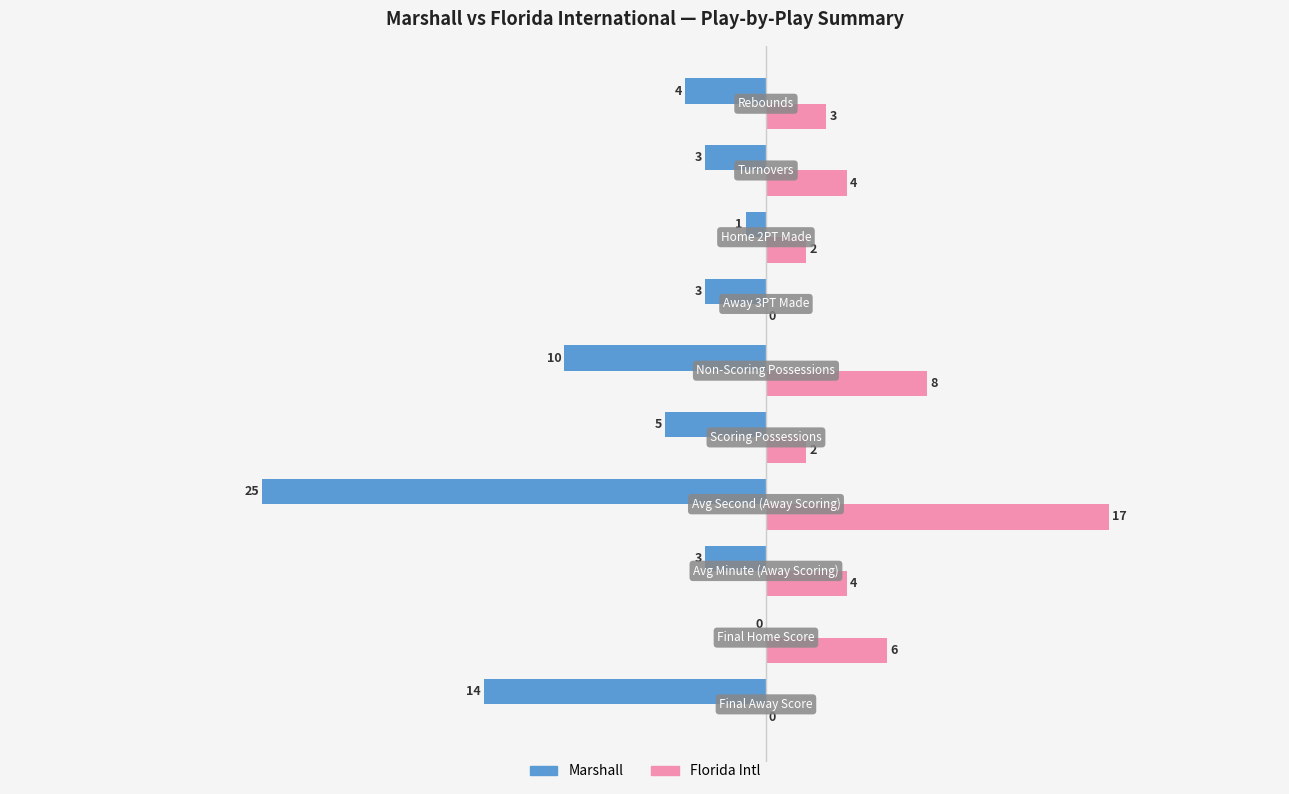

What is the greatest value displayed?

17